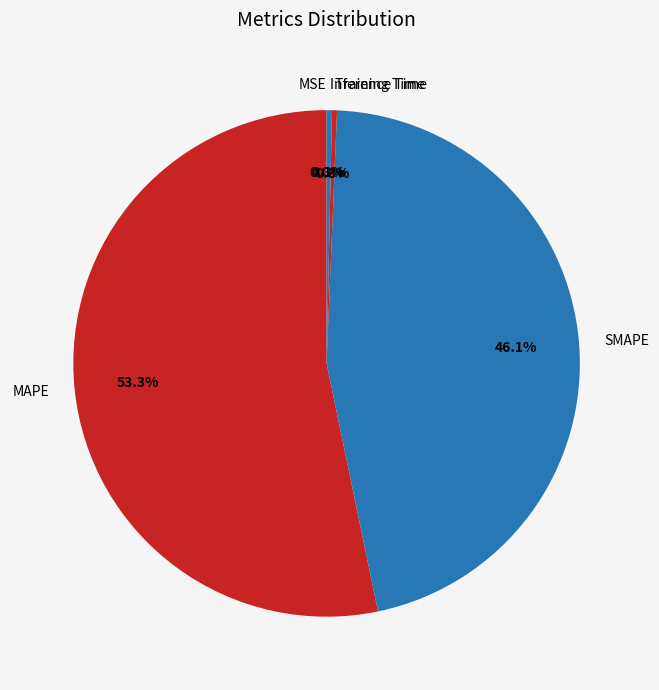

The MAPE slice represents 48% of the pie. True or false?

False